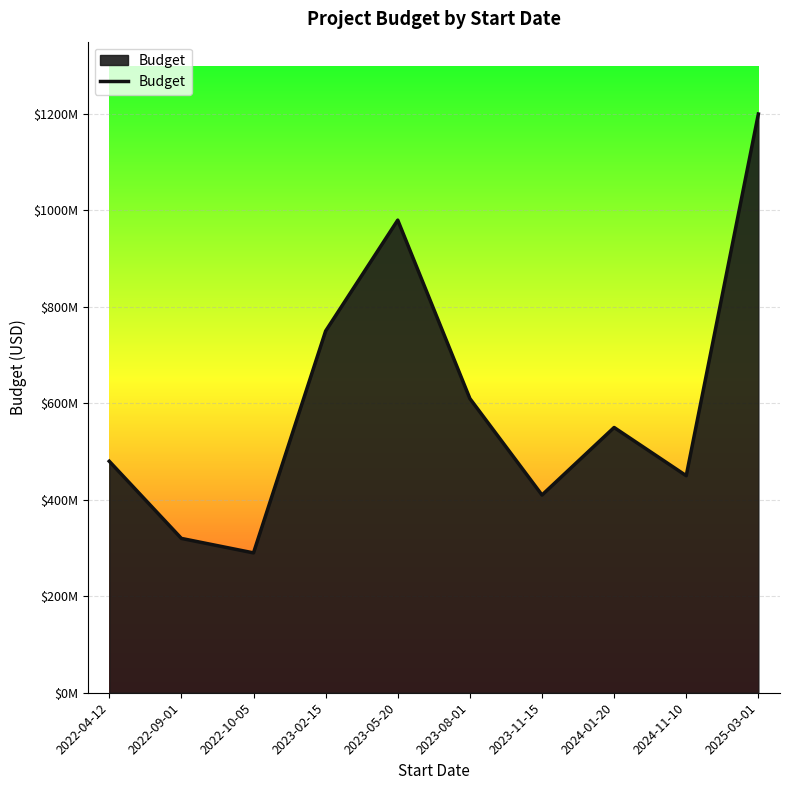

Approximately how many times larger is the value at 2025-03-01 compared to 2022-04-12?

2.5